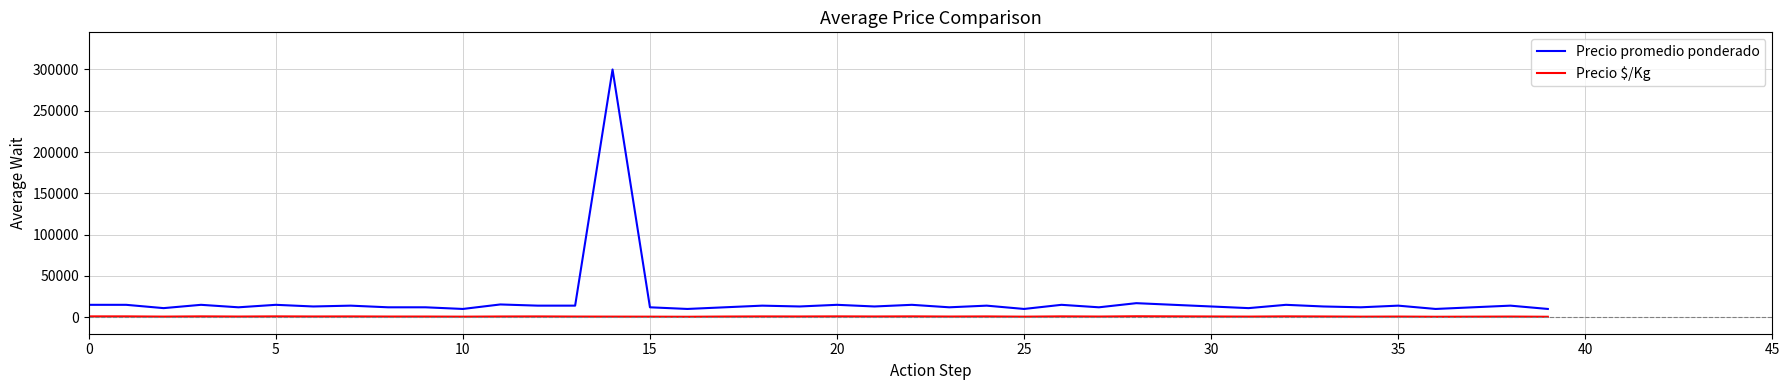

True or false: Precio promedio ponderado and Precio $/Kg intersect in this chart.

False